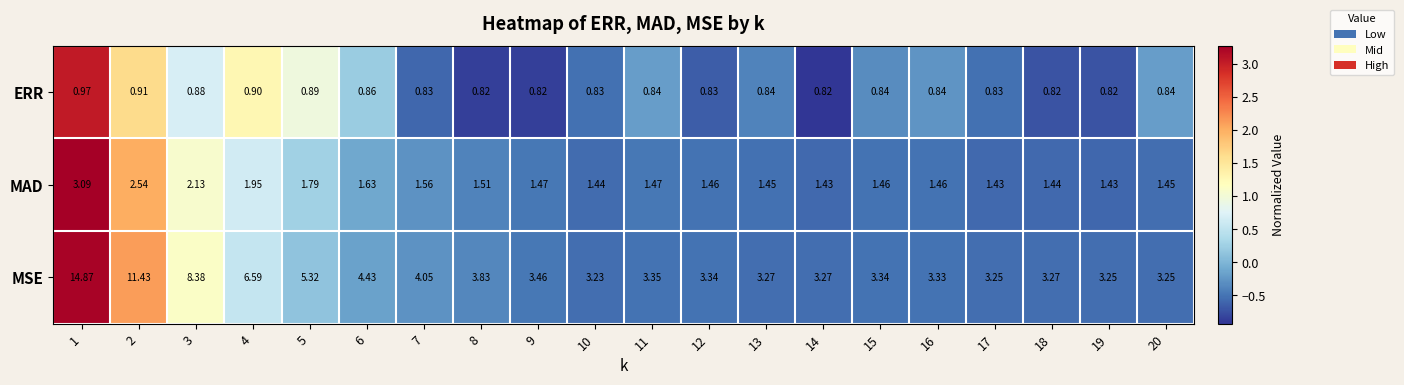

At 9, list the series in order from smallest to largest.

ERR, MAD, MSE